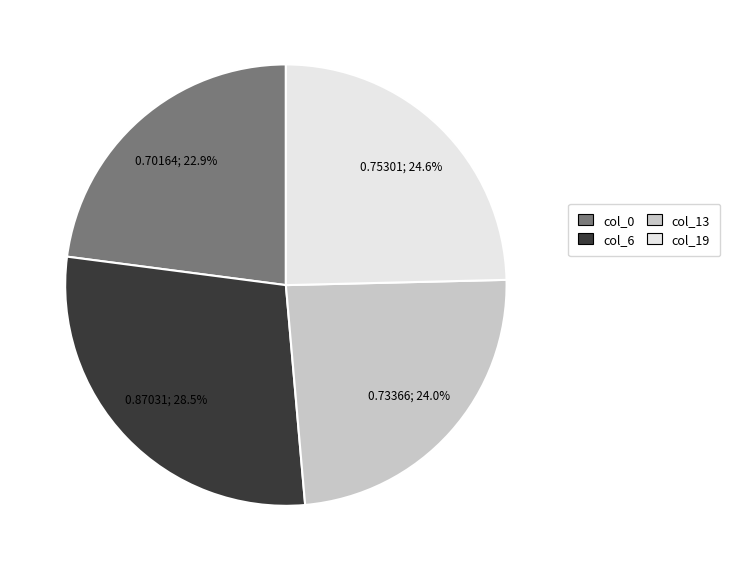

Is there a majority slice in this chart?

No